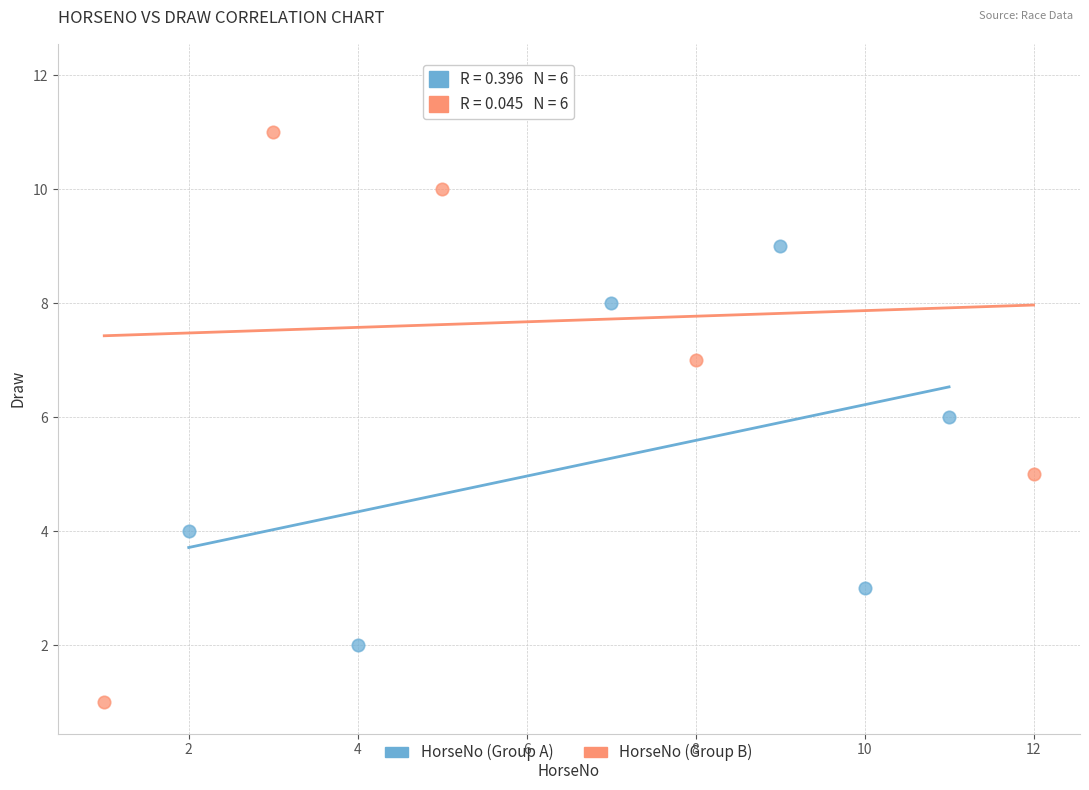

Which series contains the highest Y value?

HorseNo (Group B)